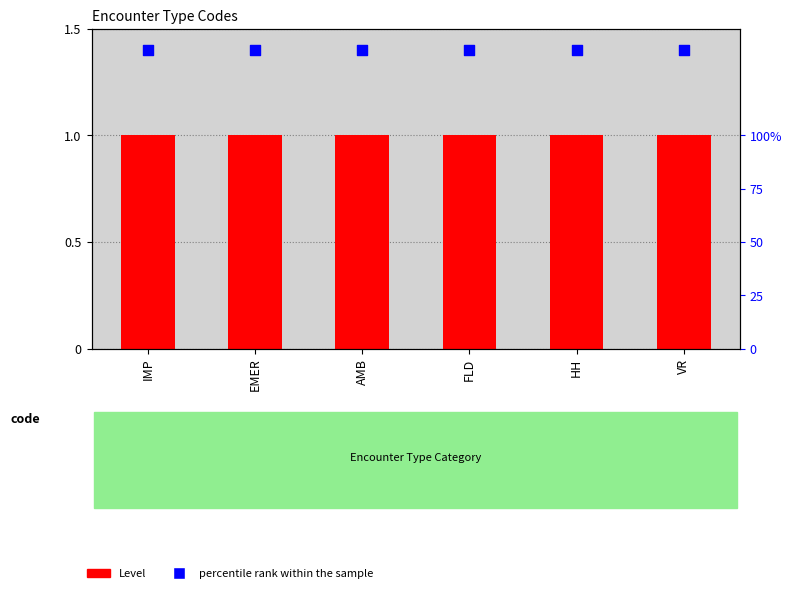

At how many categories does at least one series exceed 1?

6